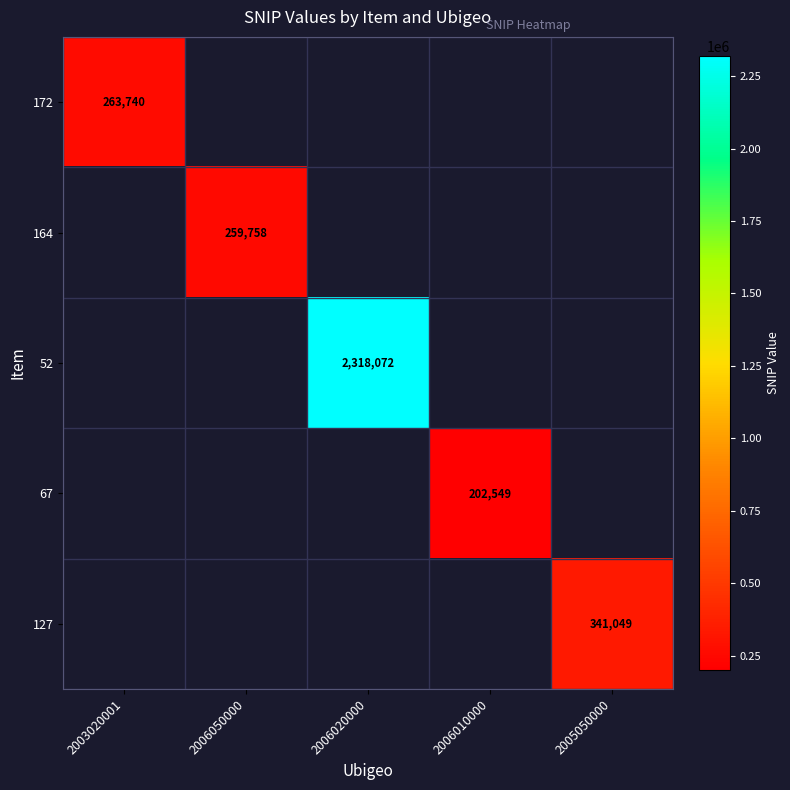

True or false: 164 has a value of 259758 at 2006050000.

True